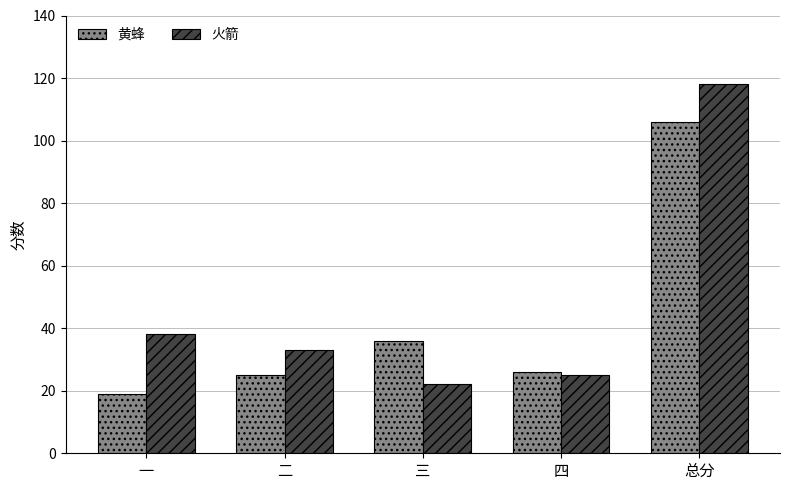

What is the difference between the highest and lowest values at 一?

19